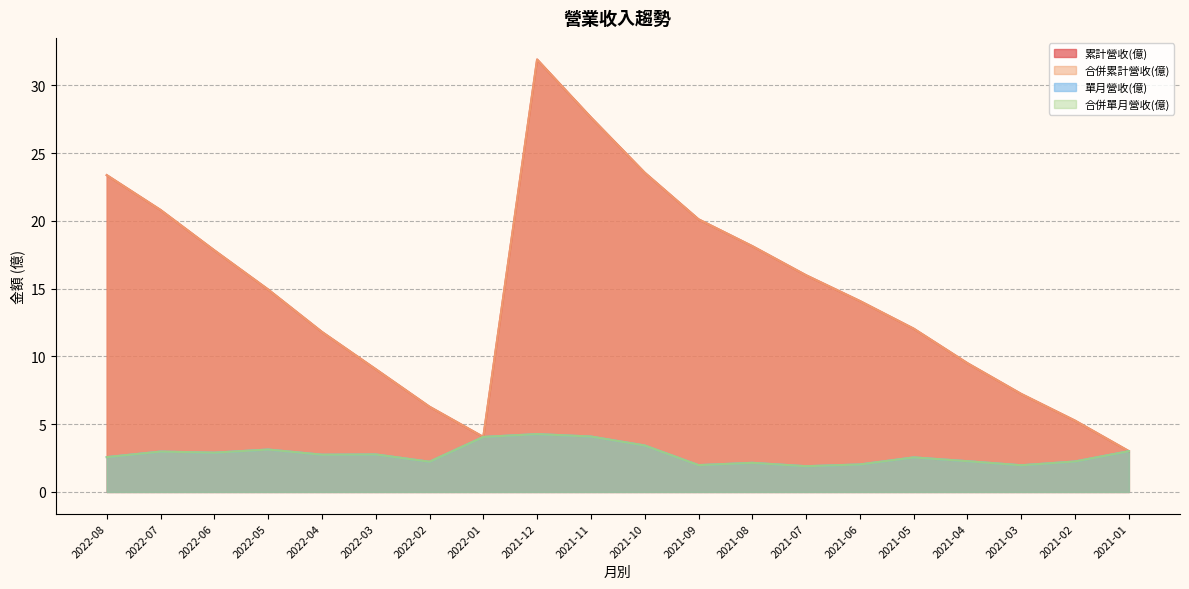

Where is 累計營收(億) nearest to the value 17?

2022-06